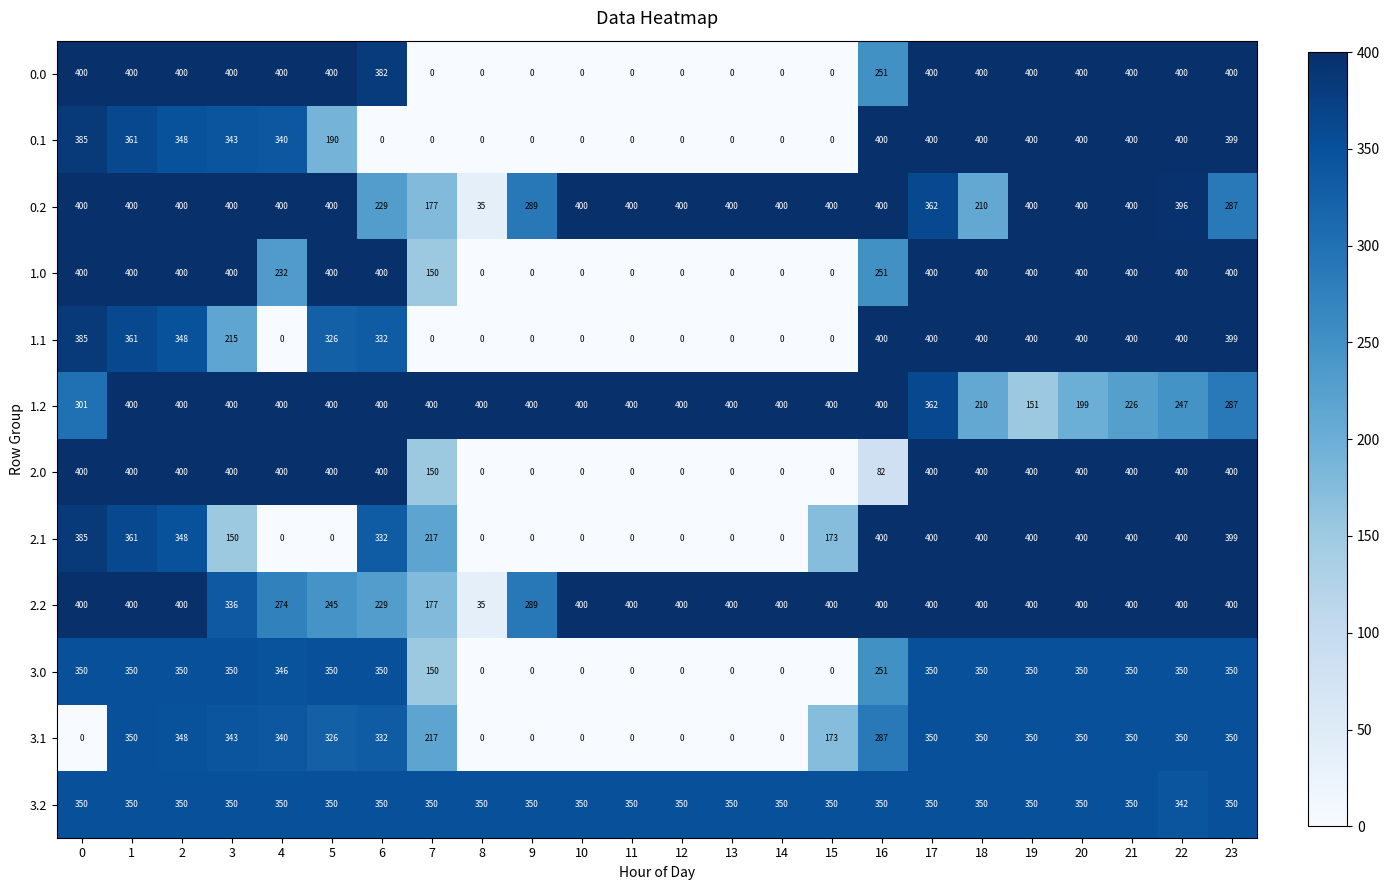

What is the maximum value for 3.0?

350